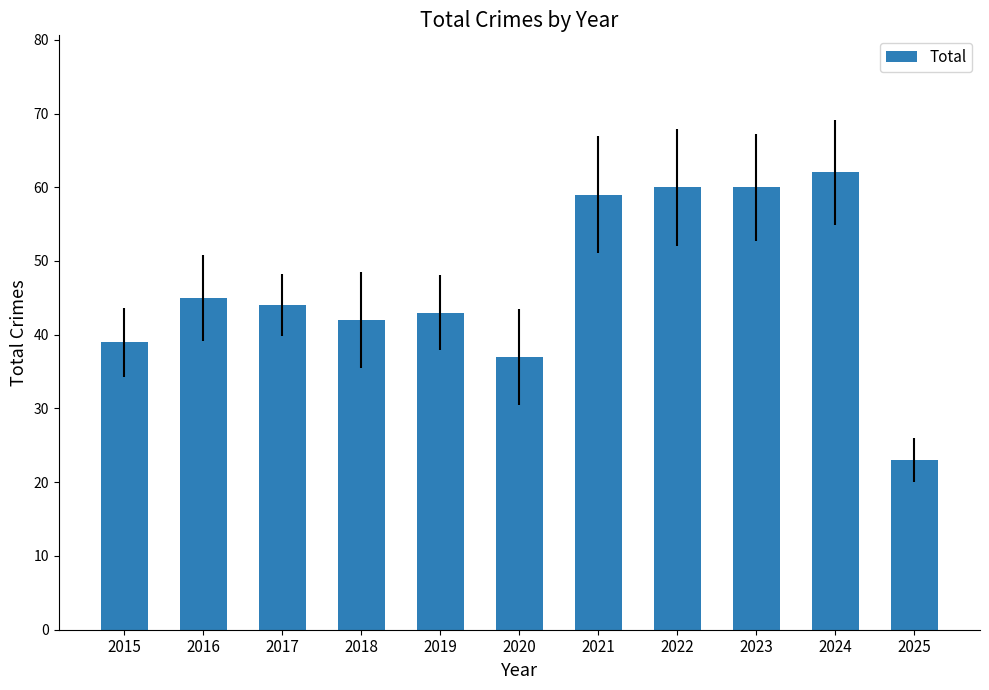

Reading left to right, what are all the values shown in this chart?

2015=39	2016=45	2017=44	2018=42	2019=43	2020=37	2021=59	2022=60	2023=60	2024=62	2025=23